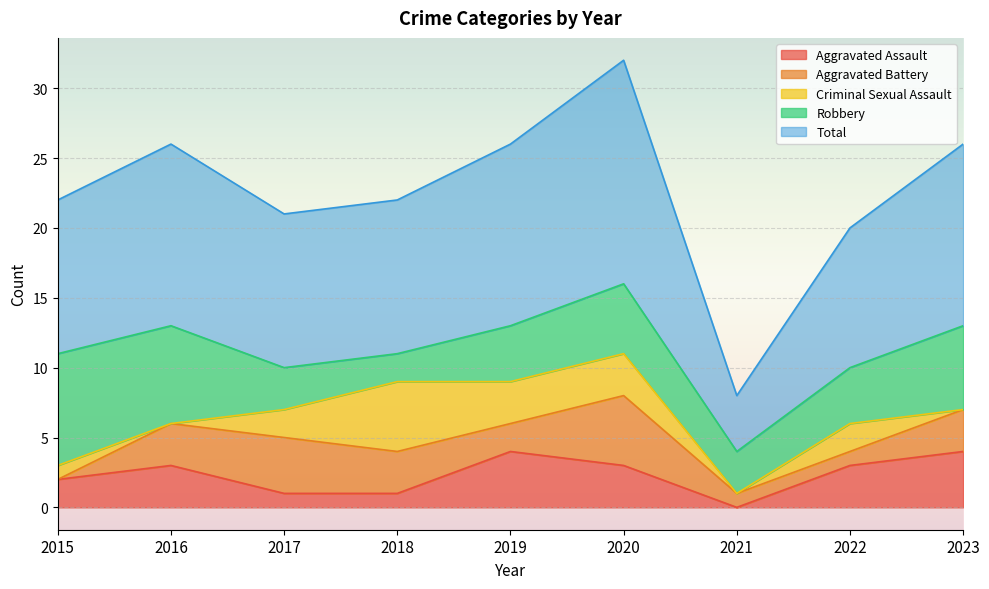

The value of Criminal Sexual Assault at 2015 is 1. True or false?

True